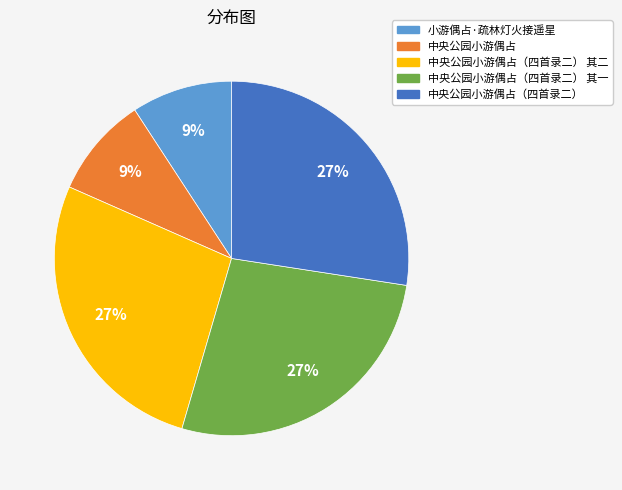

Which has a higher value, 中央公园小游偶占 or 中央公园小游偶占（四首录二）?

中央公园小游偶占（四首录二）